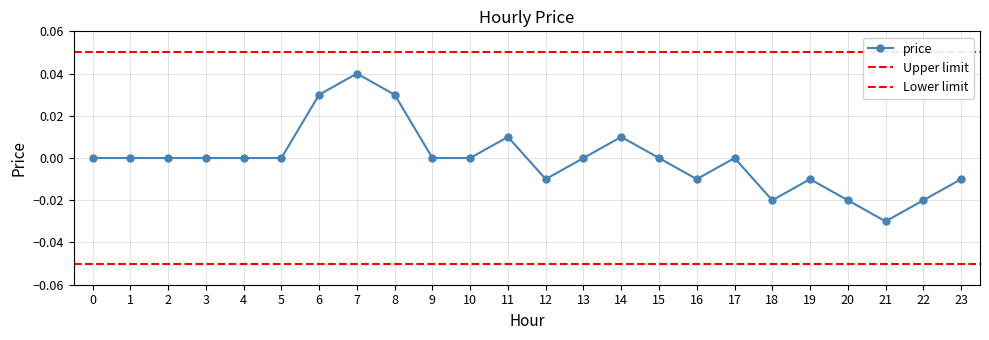

List the labels in order of value, smallest first.

21, 18, 20, 22, 12, 16, 19, 23, 0, 1, 2, 3, 4, 5, 9, 10, 13, 15, 17, 11, 14, 6, 8, 7